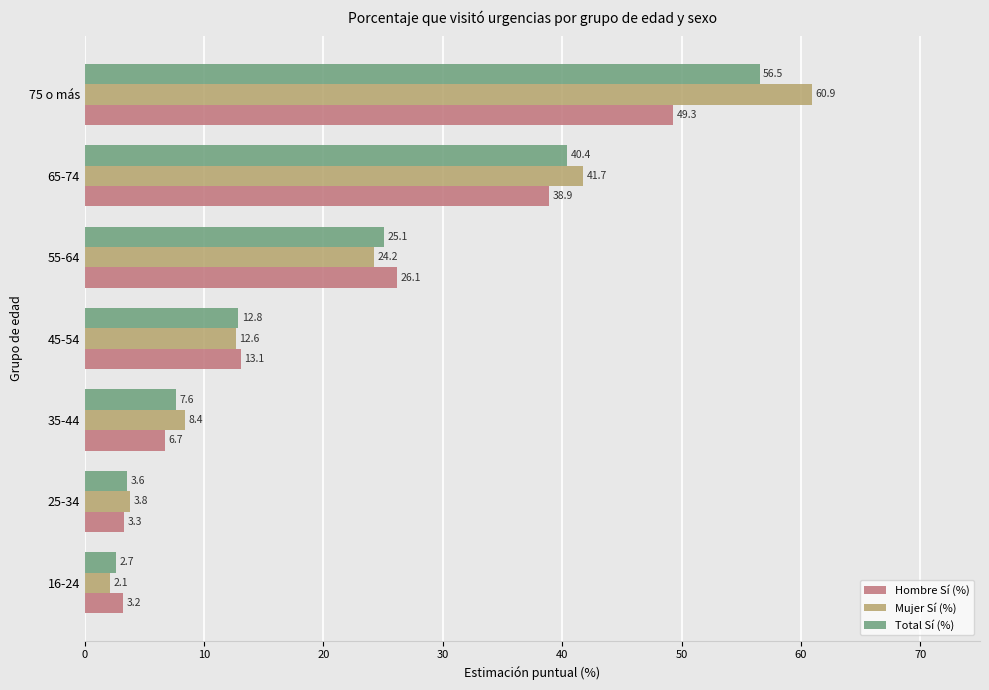

Which category has the highest value across all series?

75 o más